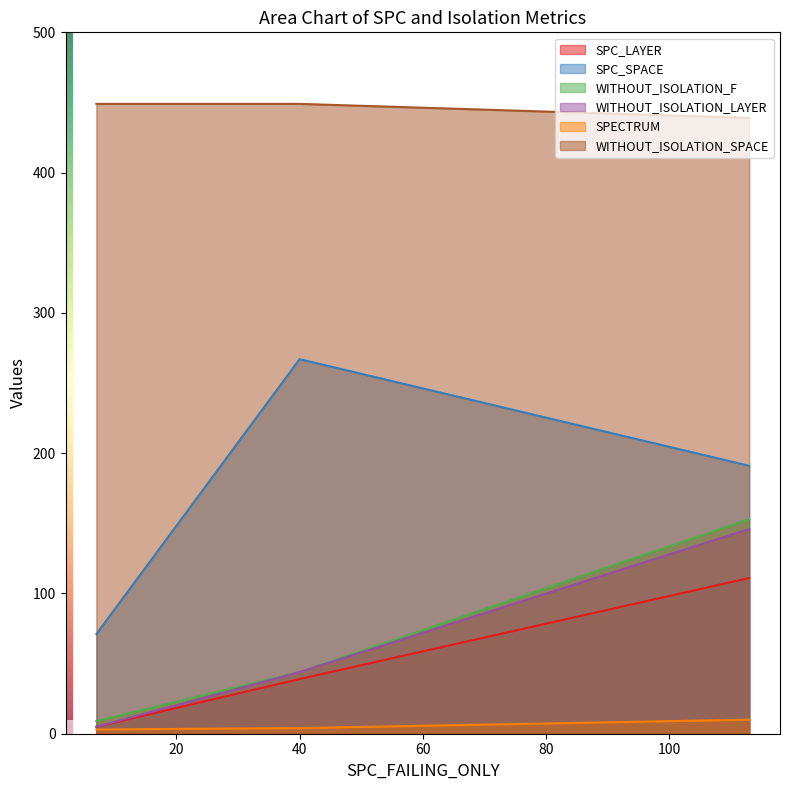

What is the sum of the SPC_LAYER values at 7 and 113?

116